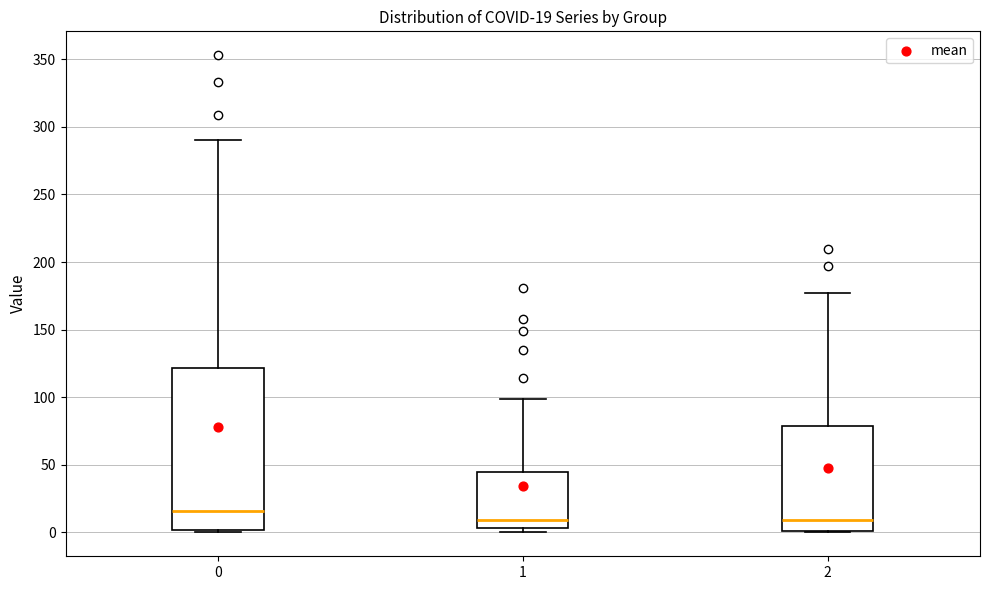

Which box's median line is the highest?

0